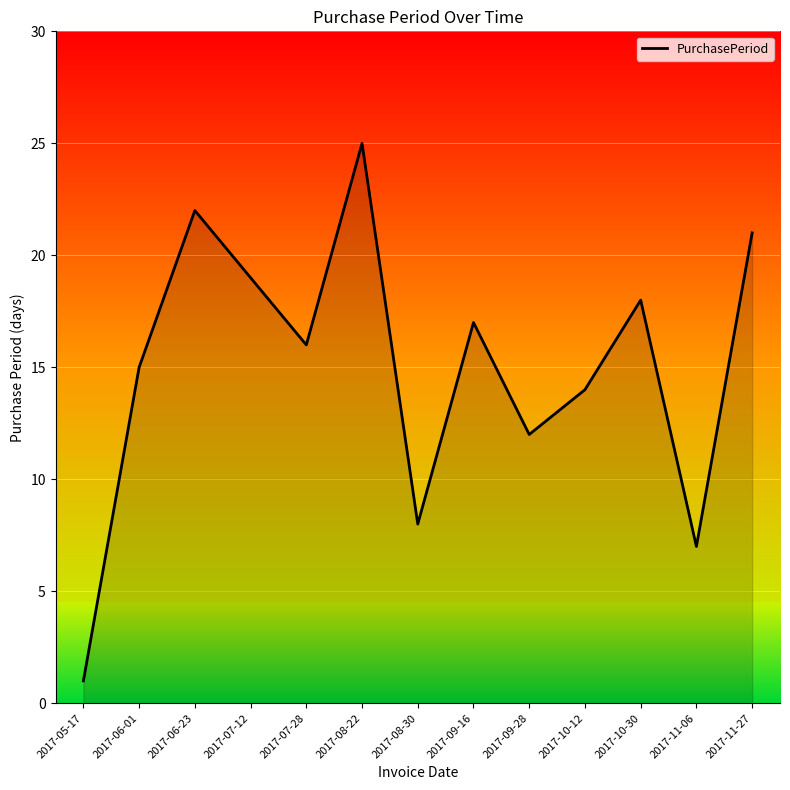

What is the difference between the second highest and minimum values?

21